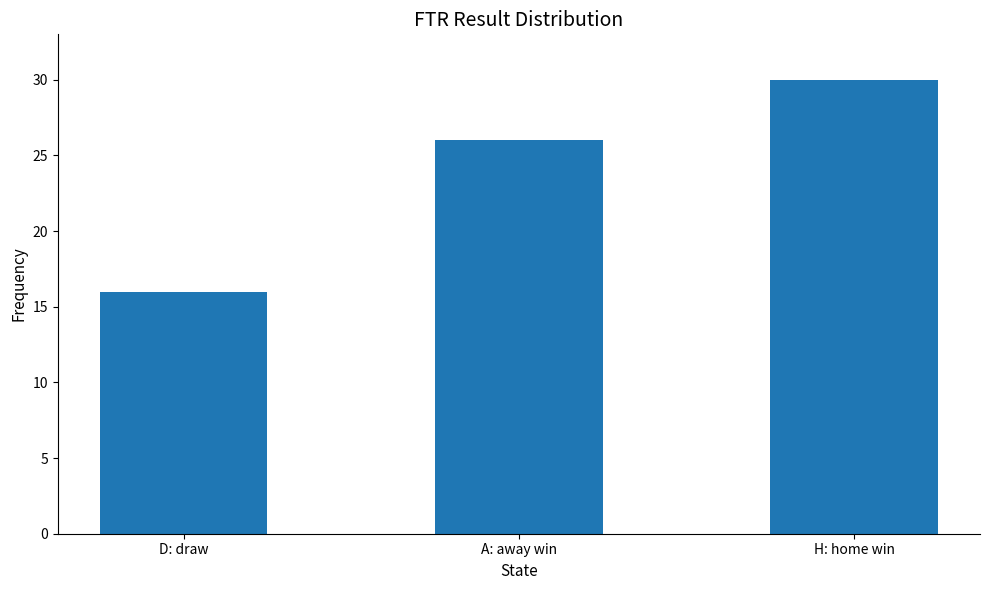

Does the chart contain stacked bars?

No